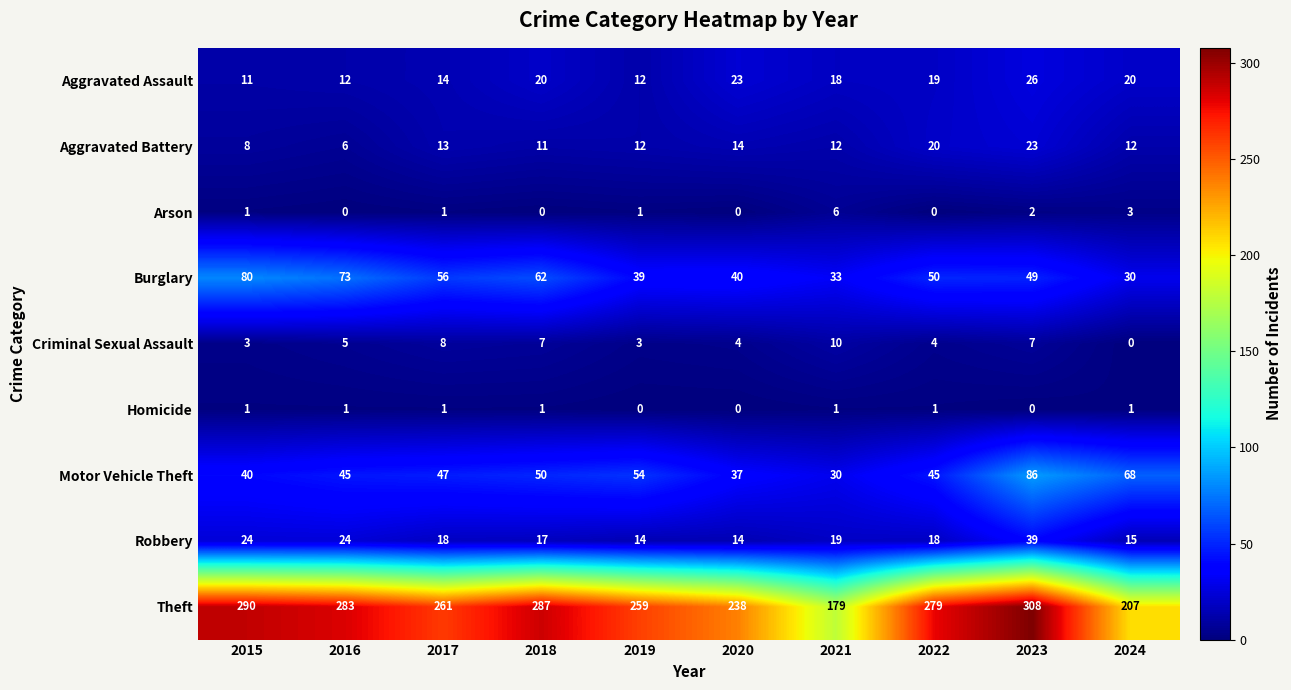

Rank the series at 2018 from highest to lowest value.

Theft, Burglary, Motor Vehicle Theft, Aggravated Assault, Robbery, Aggravated Battery, Criminal Sexual Assault, Homicide, Arson